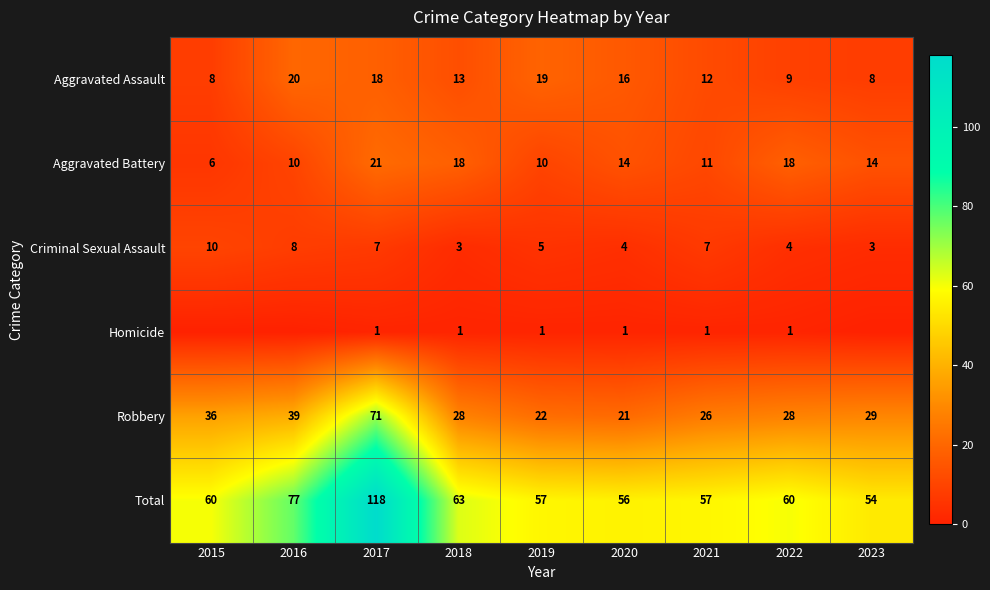

At 2021, list the series in order from smallest to largest.

Homicide, Criminal Sexual Assault, Aggravated Battery, Aggravated Assault, Robbery, Total